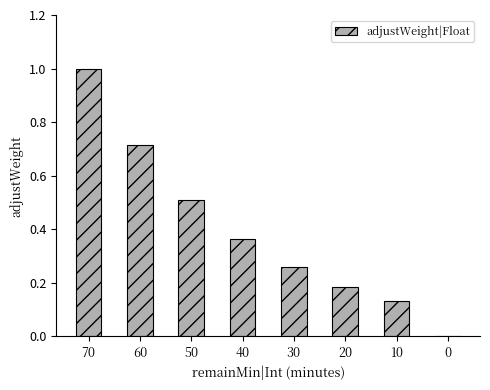

What is the change in value from 60 to 10?

-0.6